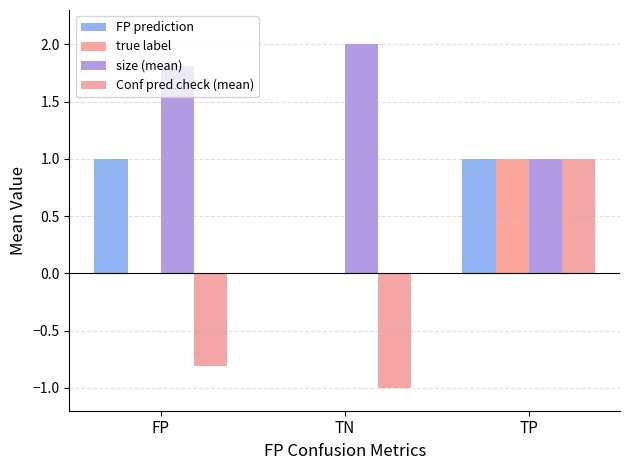

Count the number of categories in the chart.

3